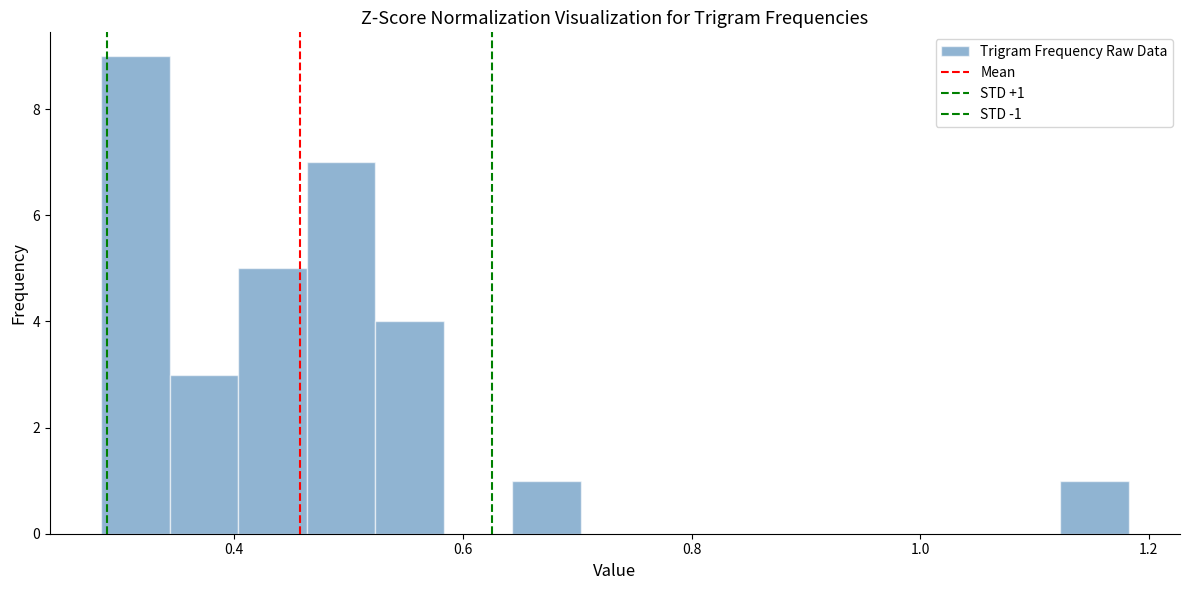

Read against the x-axis, roughly where is the centre of the tallest bar?

0.32